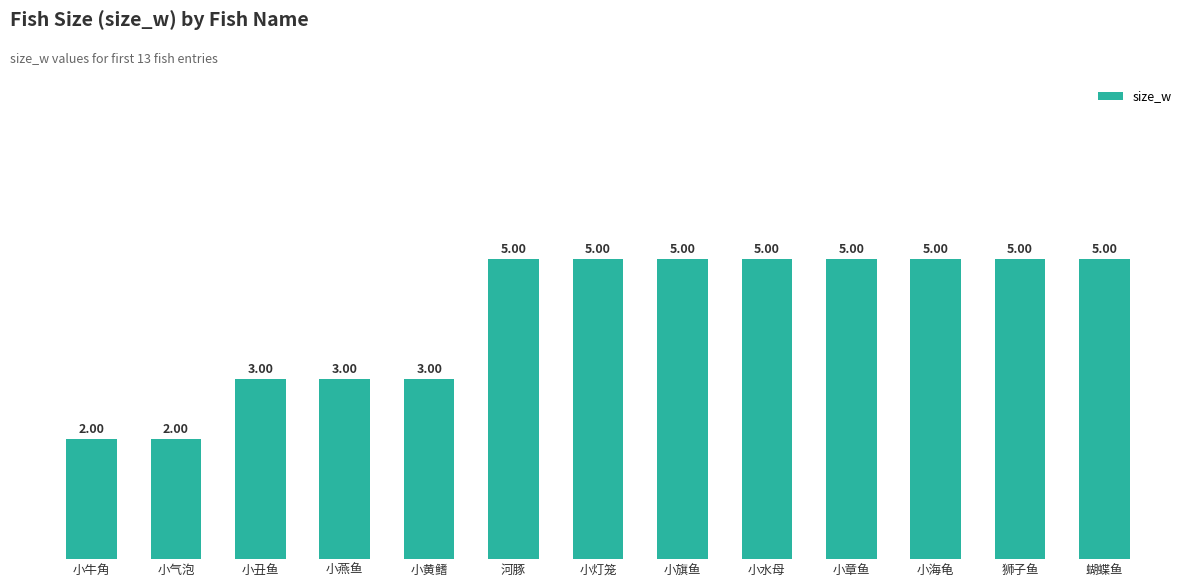

True or false: the data shows 8 at 小海龟.

False